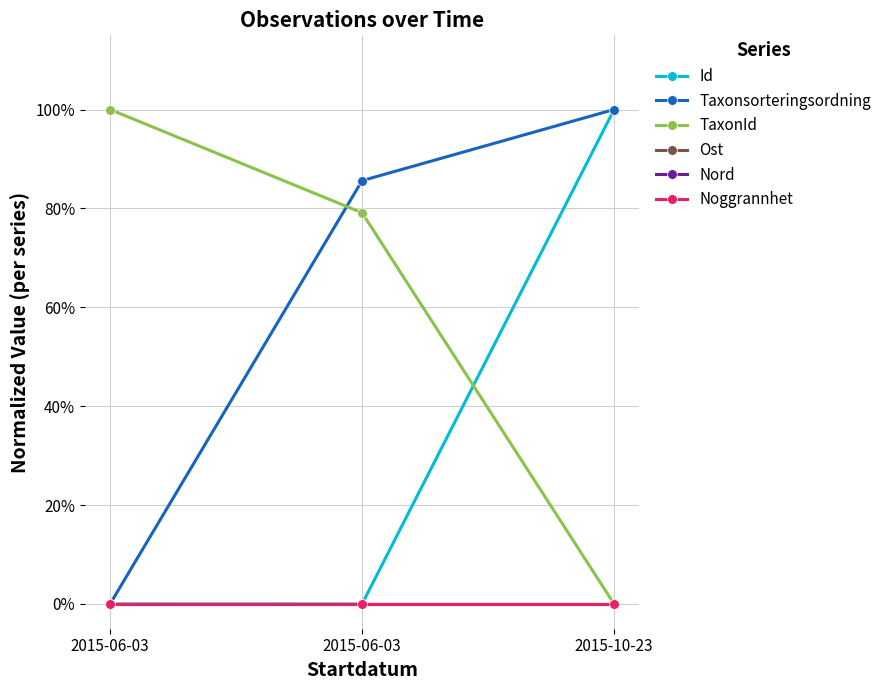

Is this an area chart (filled region under the line)?

No